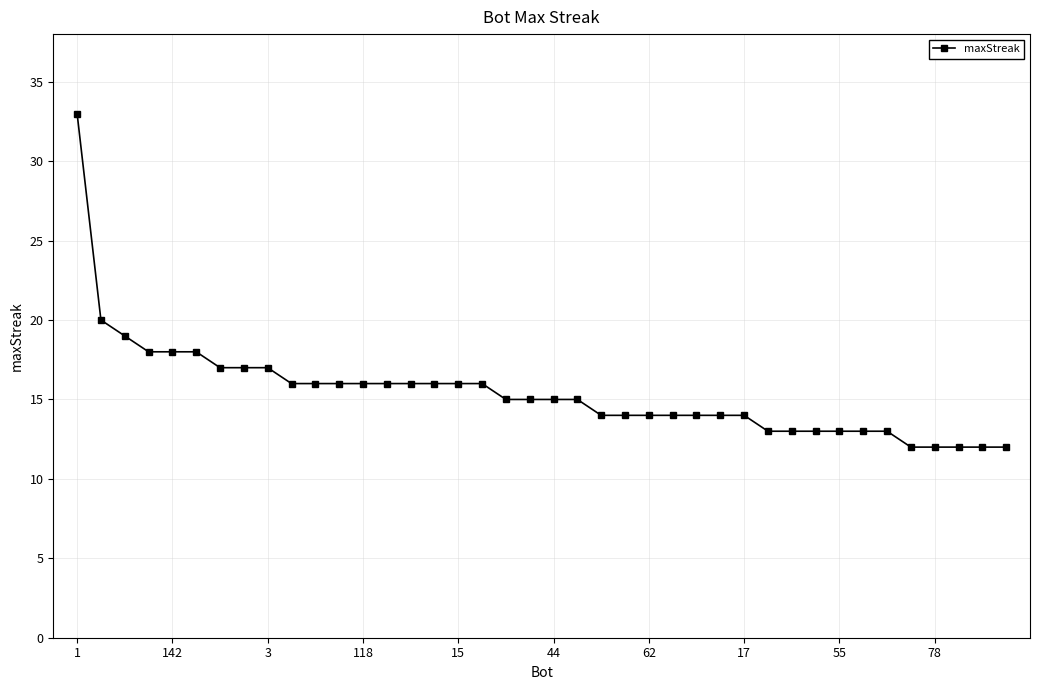

What is the value of the 36th point from the left?

12